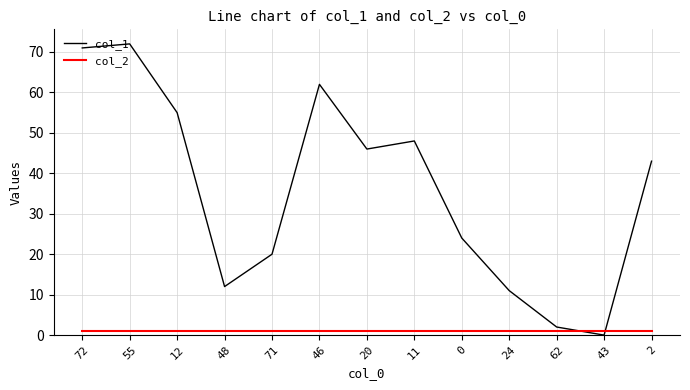

What is the total value across all series at 0?

25